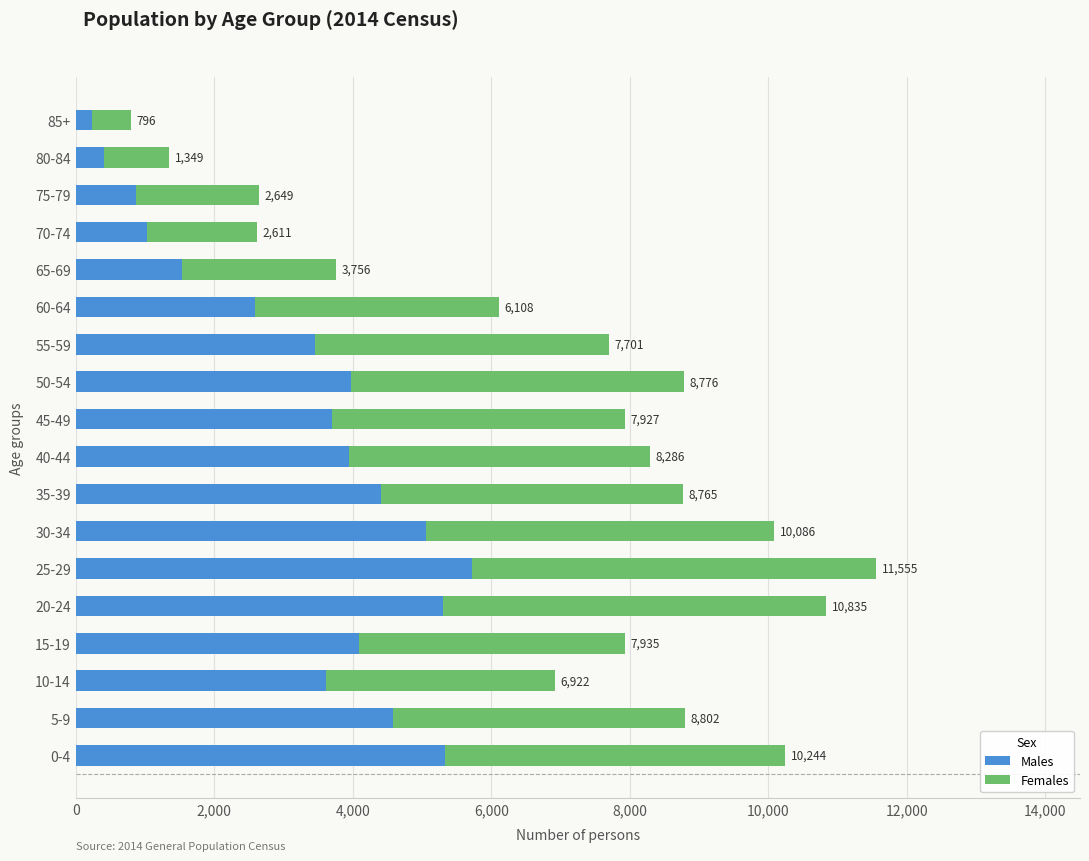

Reading right to left, extract all data points from this chart.

Males: 235	406	876	1031	1537	2591	3455	3969	3702	3950	4410	5055	5719	5306	4091	3617	4578	5331
Females: 561	943	1773	1580	2219	3517	4246	4807	4225	4336	4355	5031	5836	5529	3844	3305	4224	4913